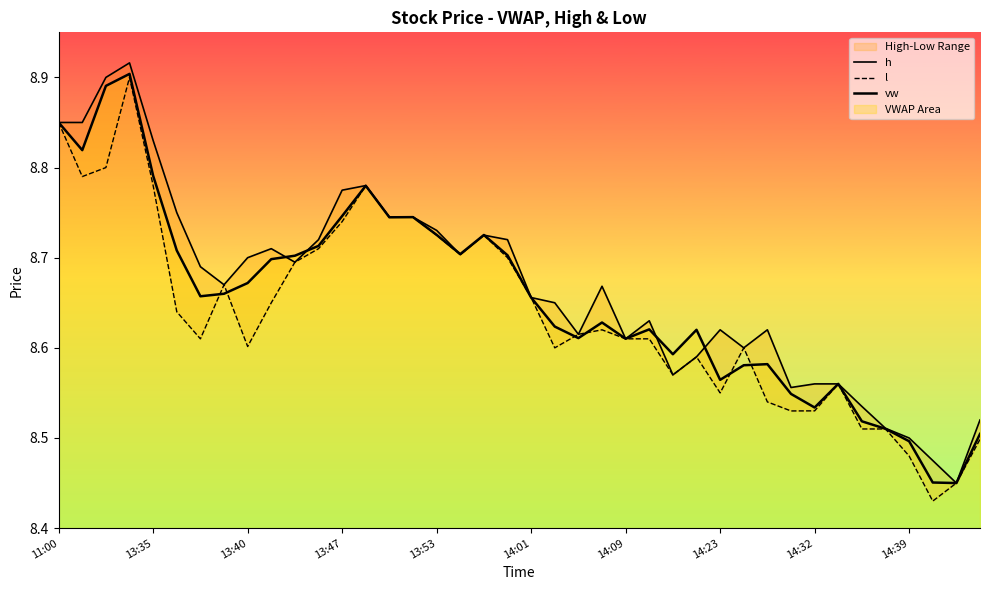

How many intersections are there between vw and l?

7